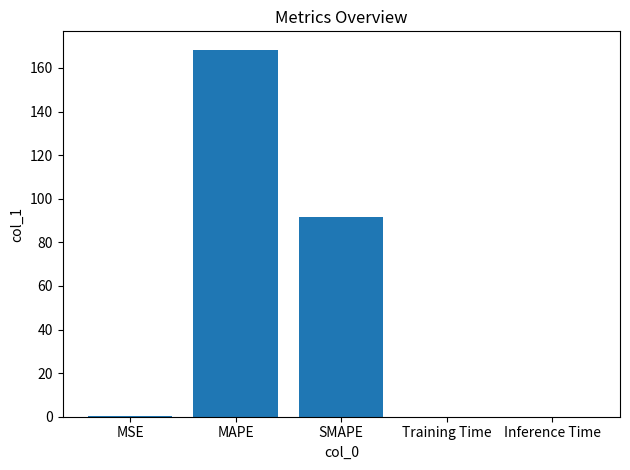

Are the bars grouped side by side (vs. stacked)?

No